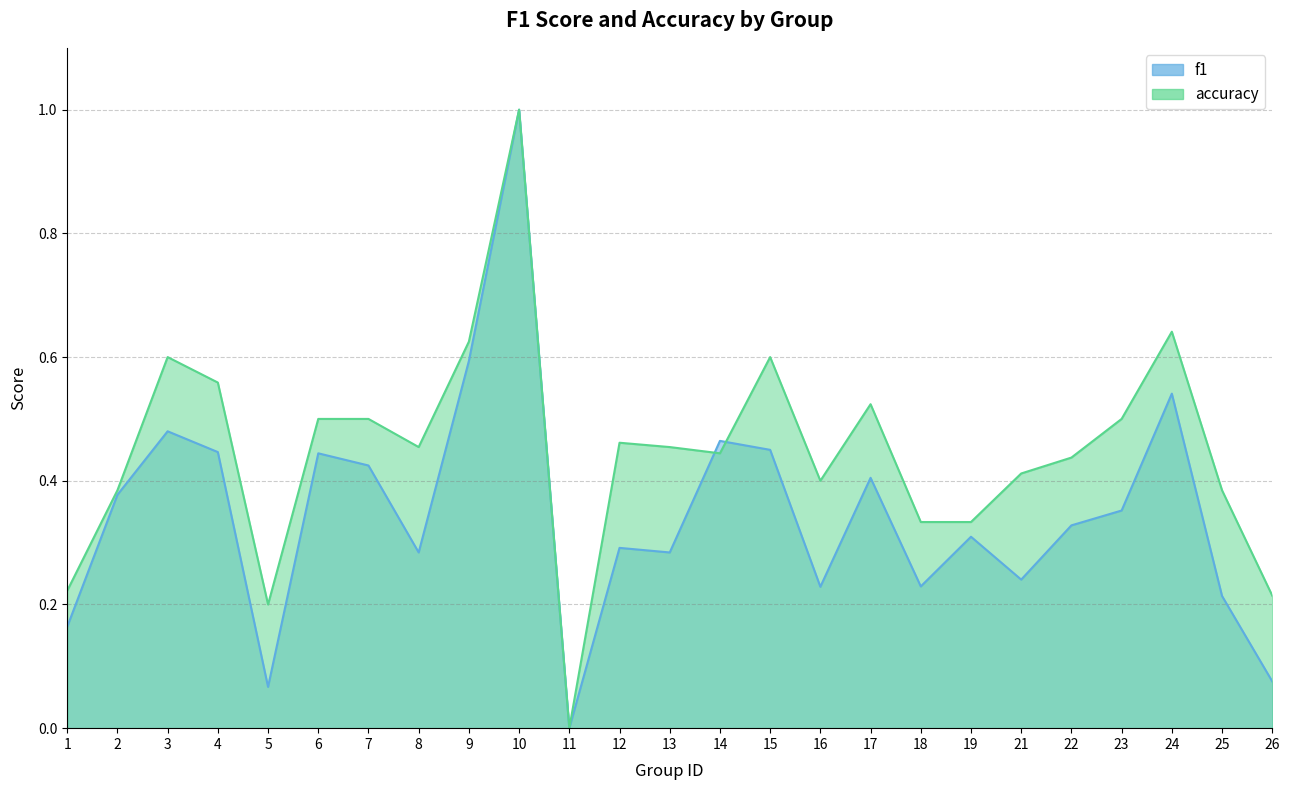

What is the value of the f1 point at the 18th from the left?

0.2